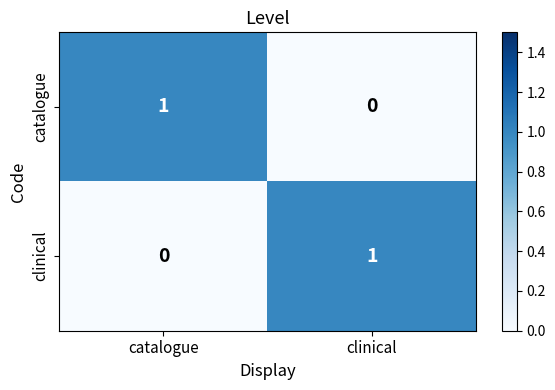

How many values in the clinical series are below 1?

1